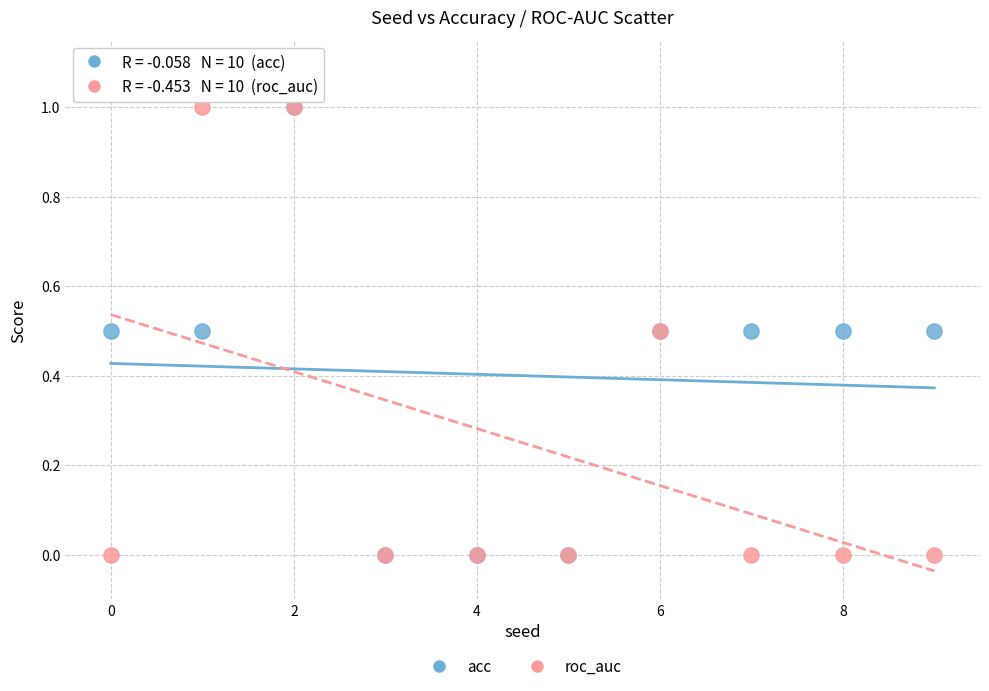

What are all the series names shown in the legend?

acc, roc_auc